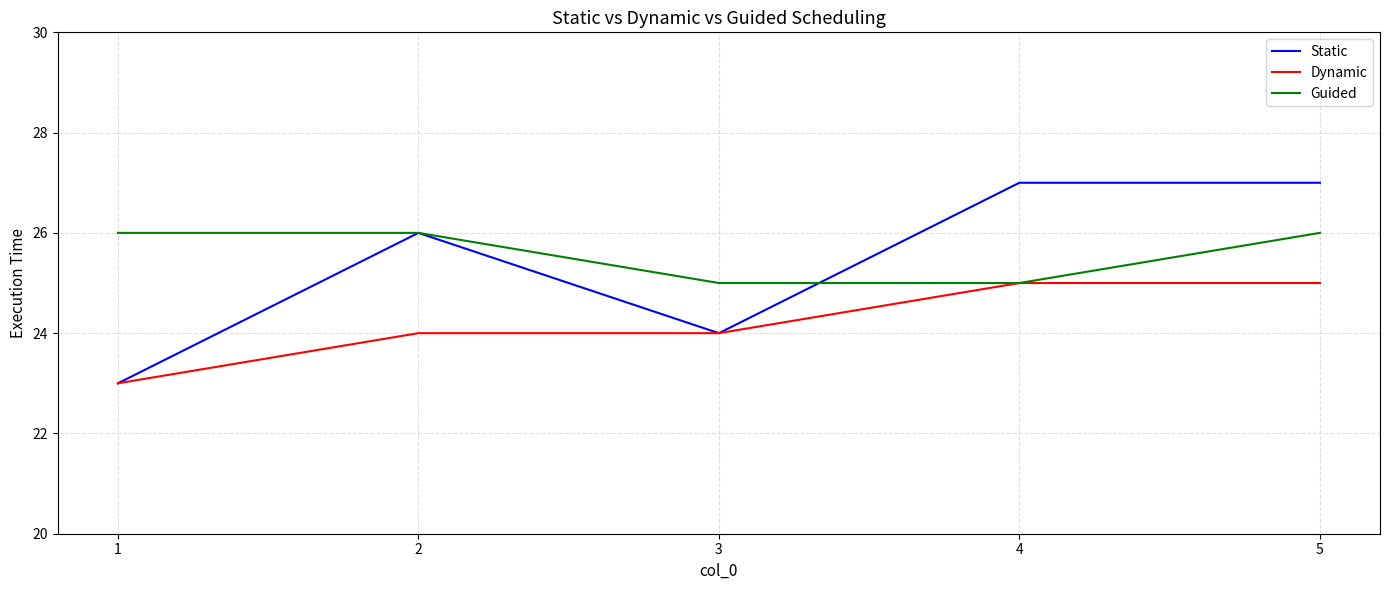

Reading left to right, what are all the values shown in this chart?

Static: 23	26	24	27	27
Dynamic: 23	24	24	25	25
Guided: 26	26	25	25	26